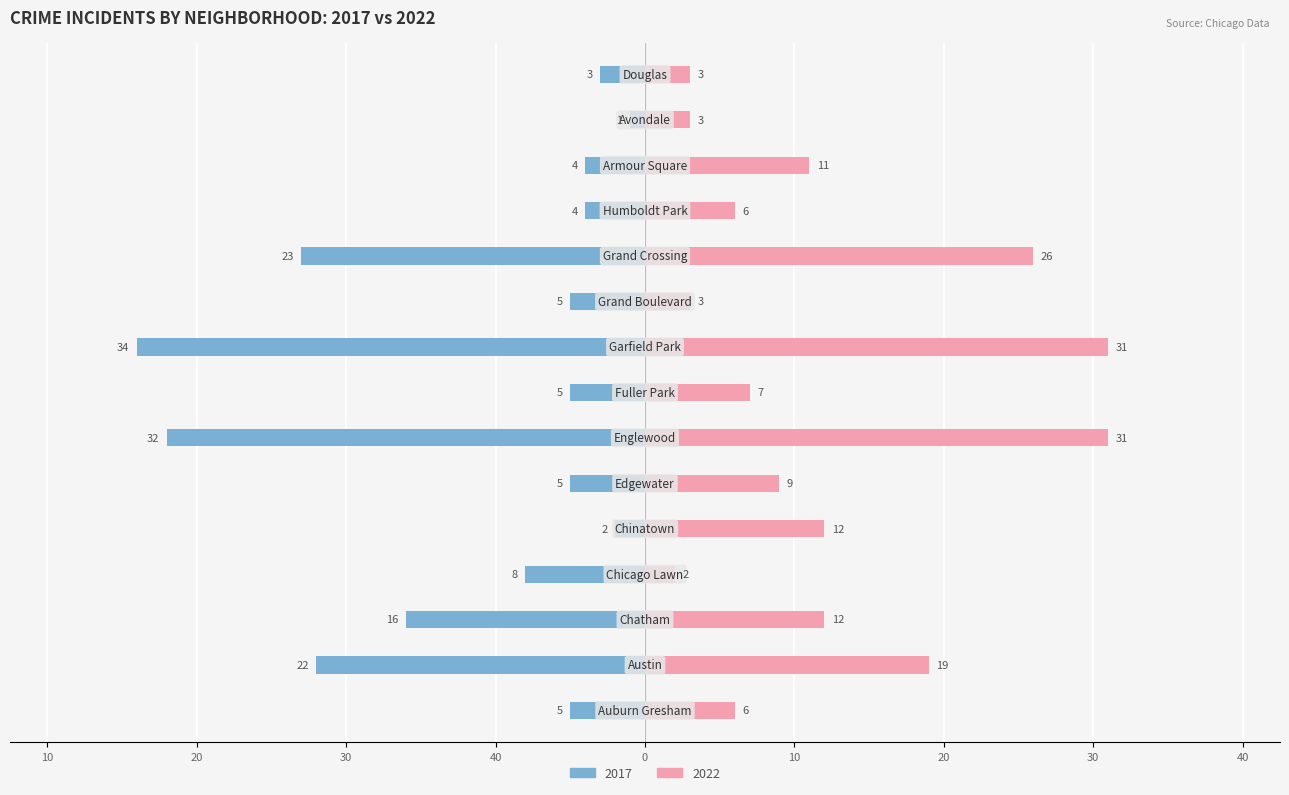

What is the label of the 9th bar from the right?

Englewood